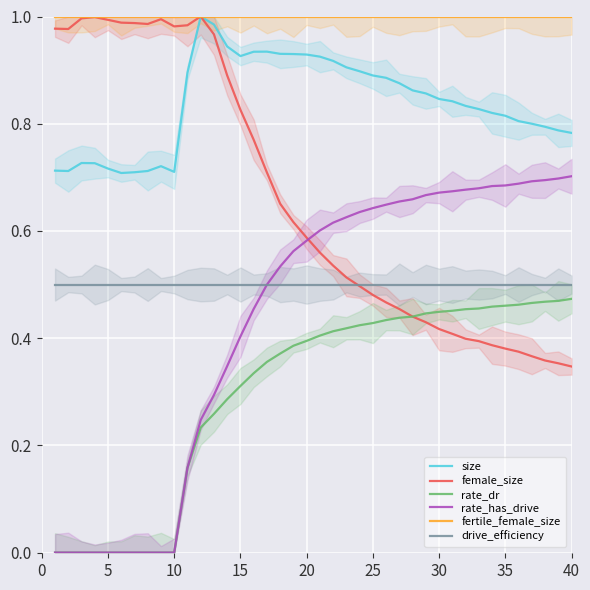

True or false: rate_dr and size intersect in this chart.

False